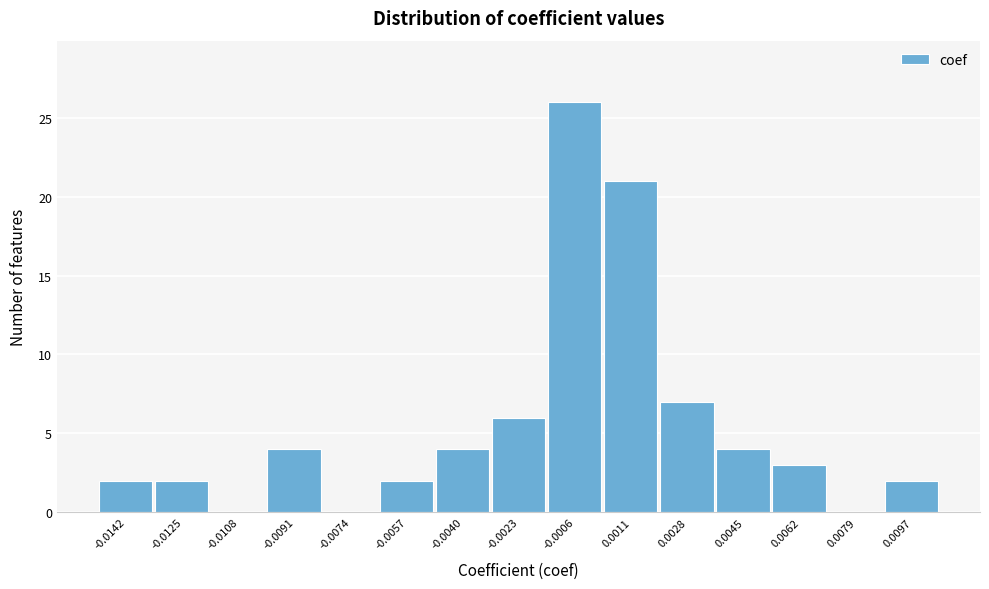

Reading left to right, extract all data points from this chart.

-0.0142=2	-0.0125=2	-0.0108=0	-0.0091=4	-0.0074=0	-0.0057=2	-0.0040=4	-0.0023=6	-0.0006=26	0.0011=21	0.0028=7	0.0045=4	0.0062=3	0.0079=0	0.0097=2